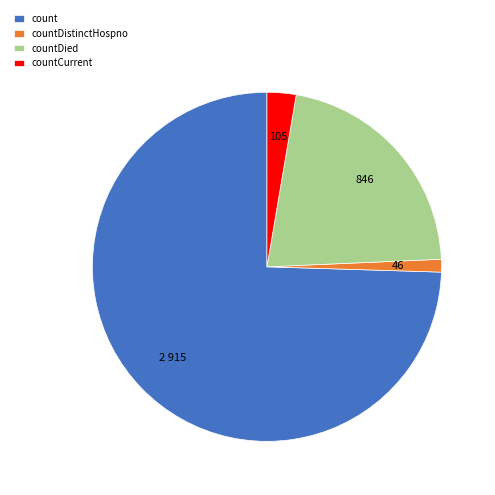

The countDied slice represents 11% of the pie. True or false?

False